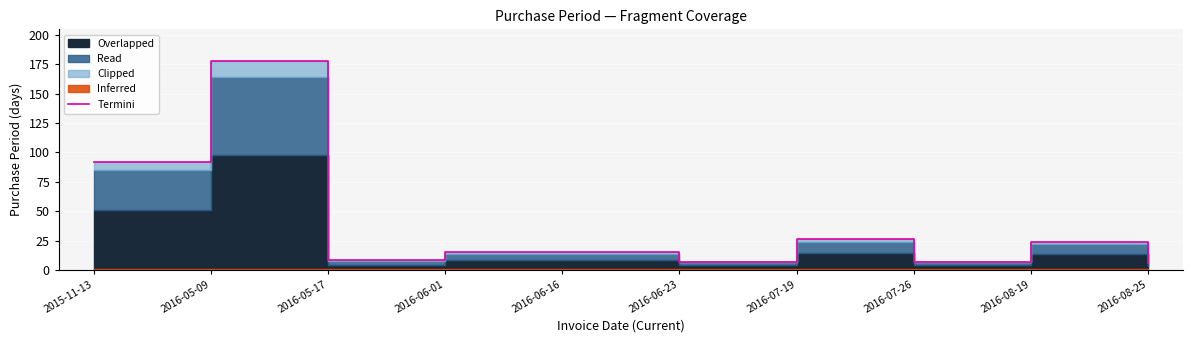

Which category has the lowest value across all series?

2016-08-25